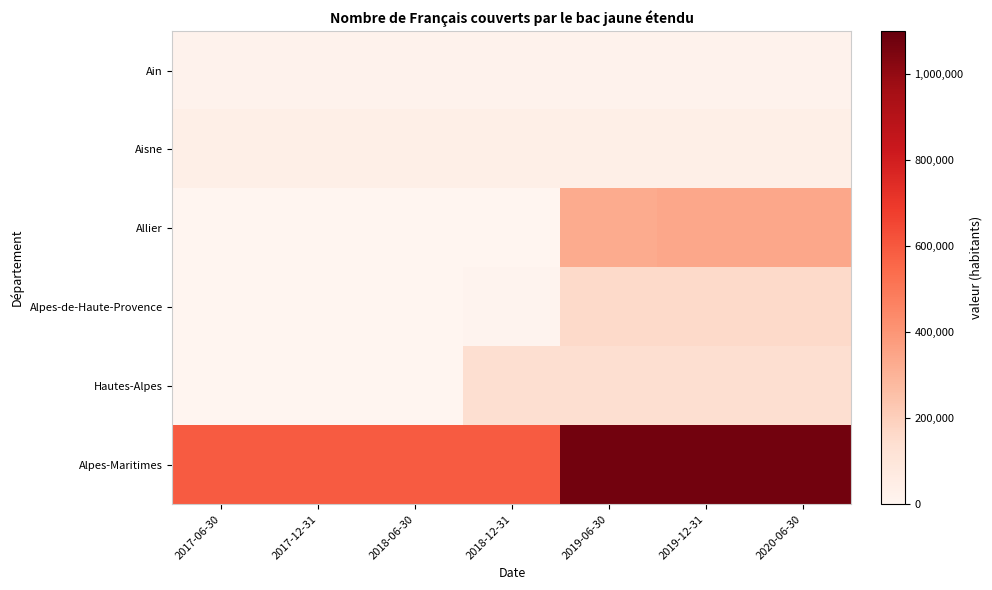

Which series has the widest spread of values?

Alpes-Maritimes